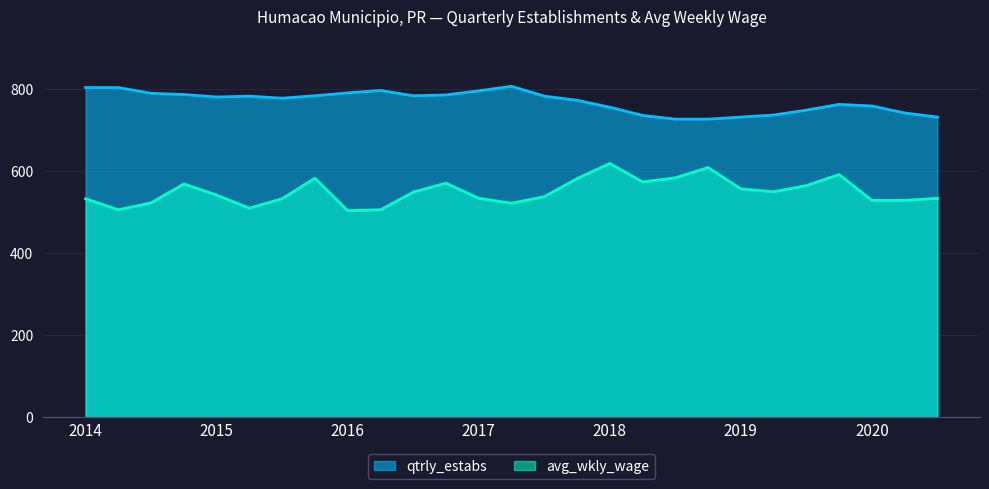

List the series in order of their overall mean, highest first.

qtrly_estabs, avg_wkly_wage